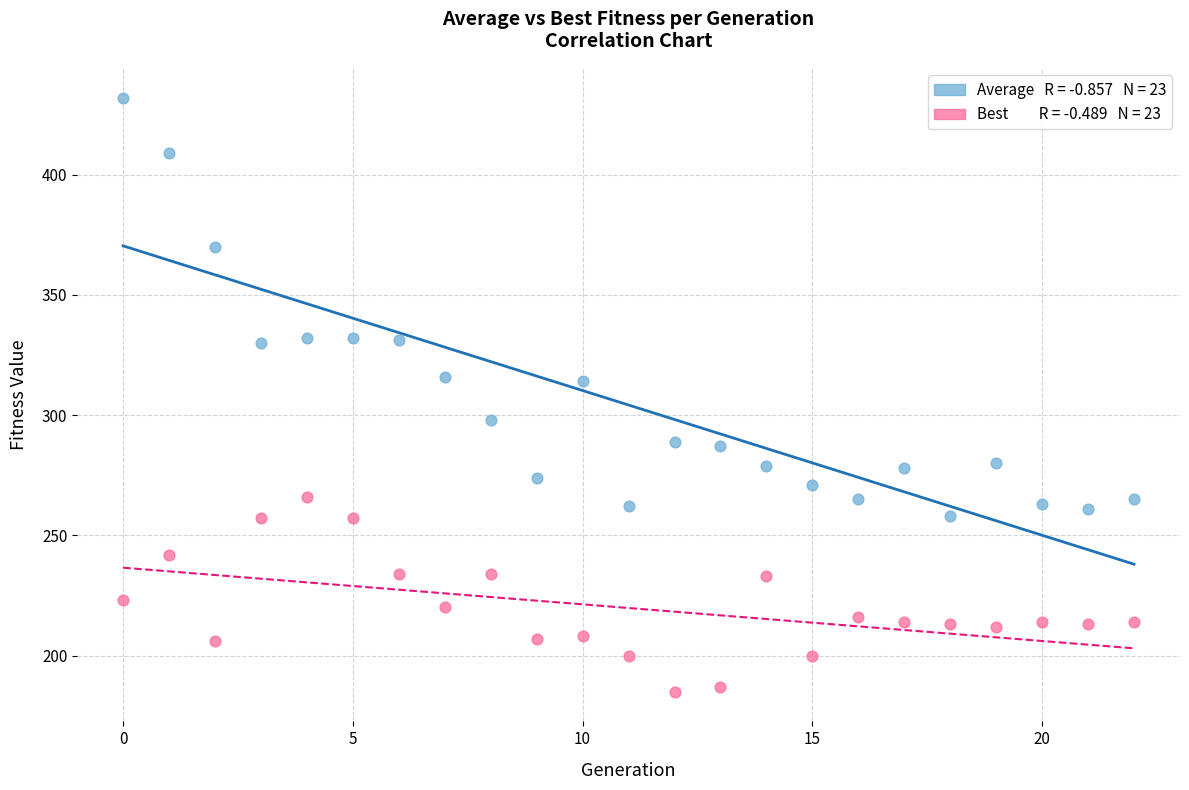

Across all data points, what is the range of Y values (max minus min)?

247